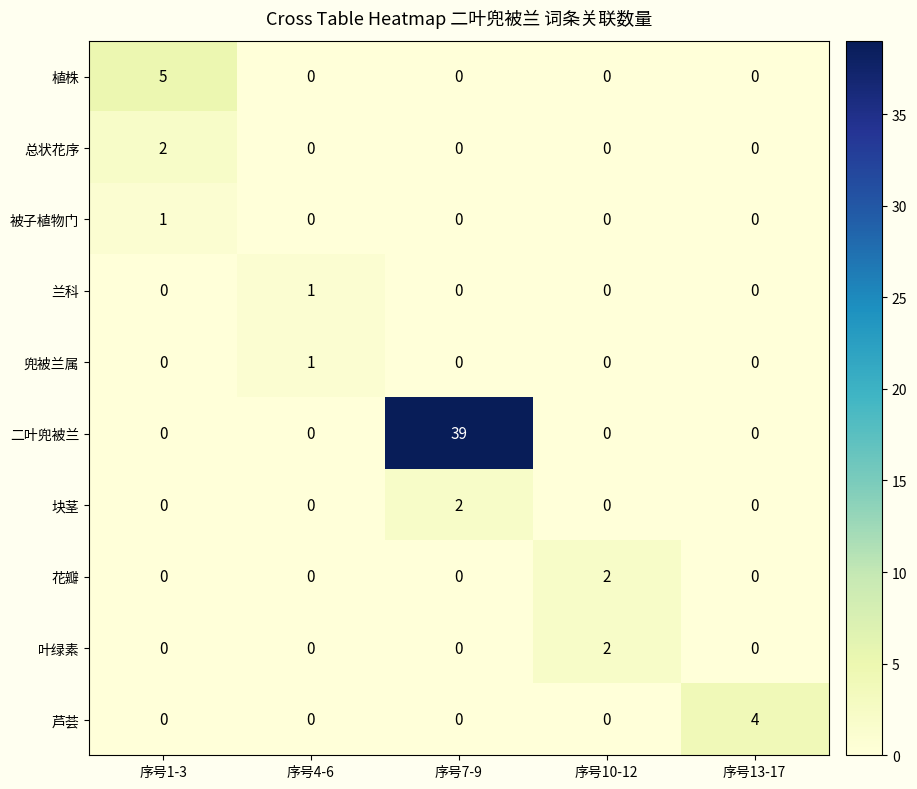

Which series changed the most between 序号7-9 and 序号13-17?

二叶兜被兰